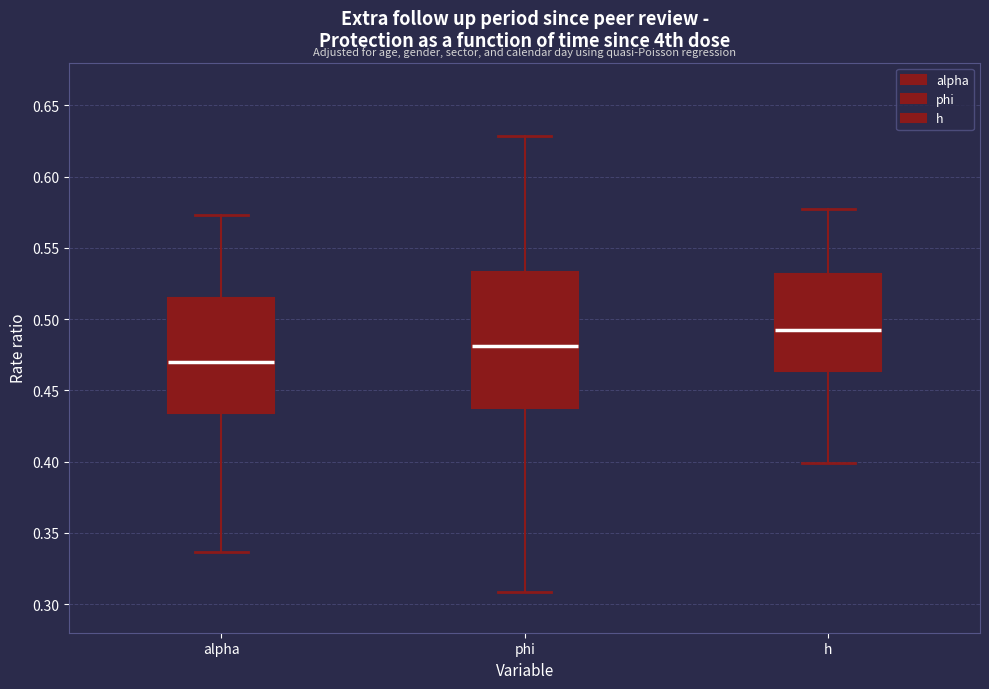

Where does the median line of the box for h sit on the y-axis? The values are not printed on the chart, so give them approximately, as read against the axis.

0.495